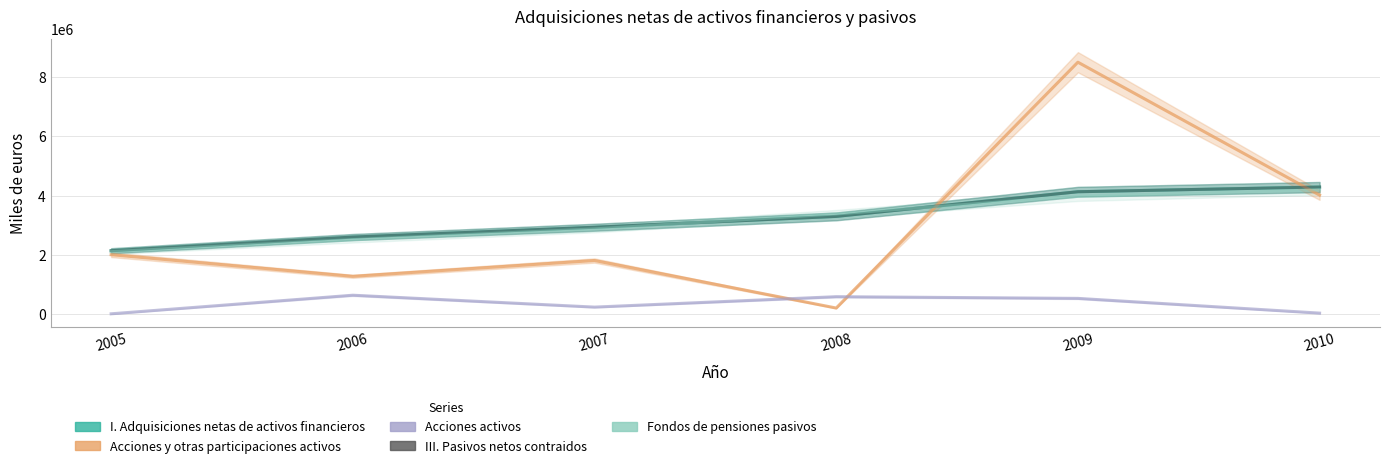

What is the average value of the I. Adquisiciones netas de activos financieros series?

3235006